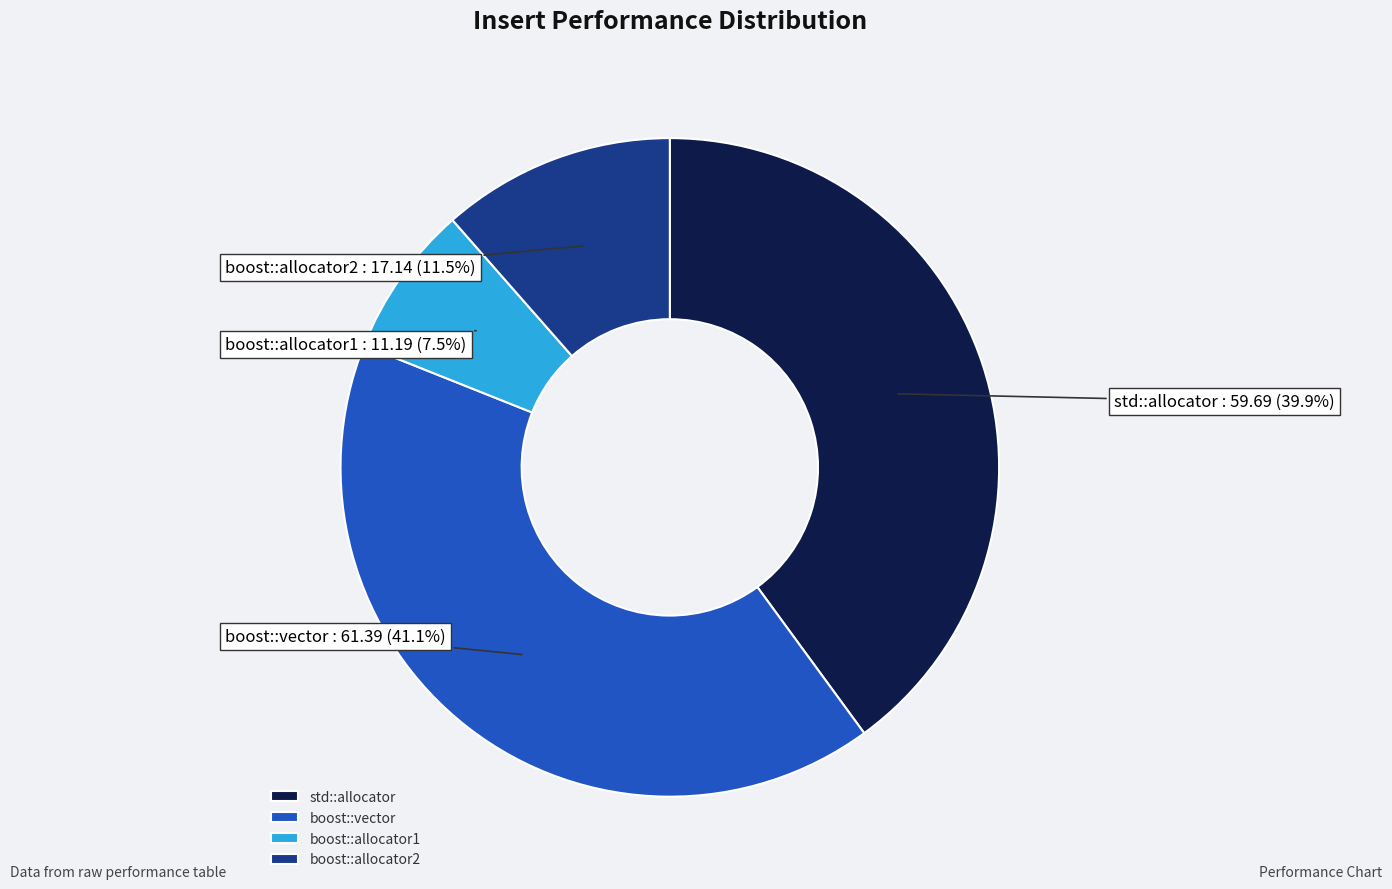

Which category has the smallest portion of the pie?

boost::allocator1